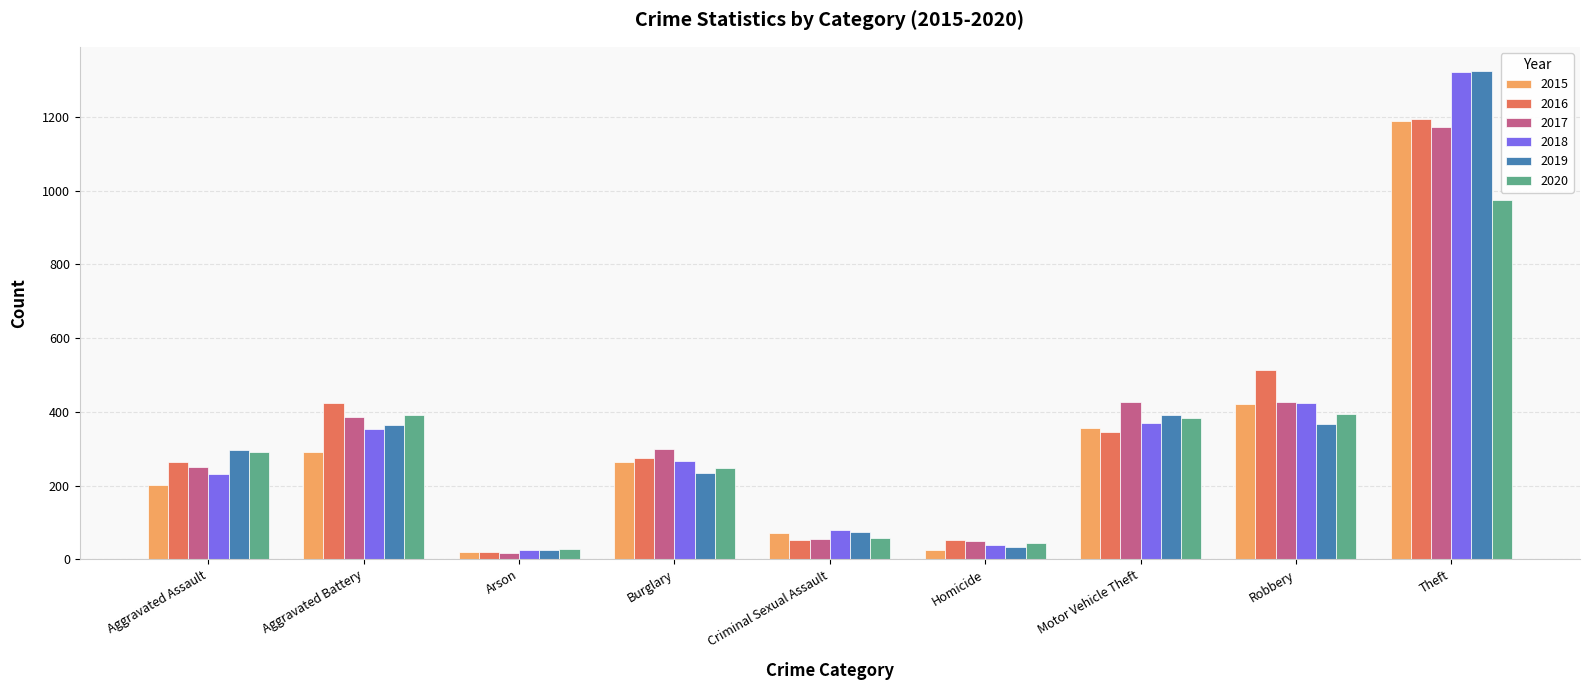

Where is 2015 nearest to the value 605?

Robbery